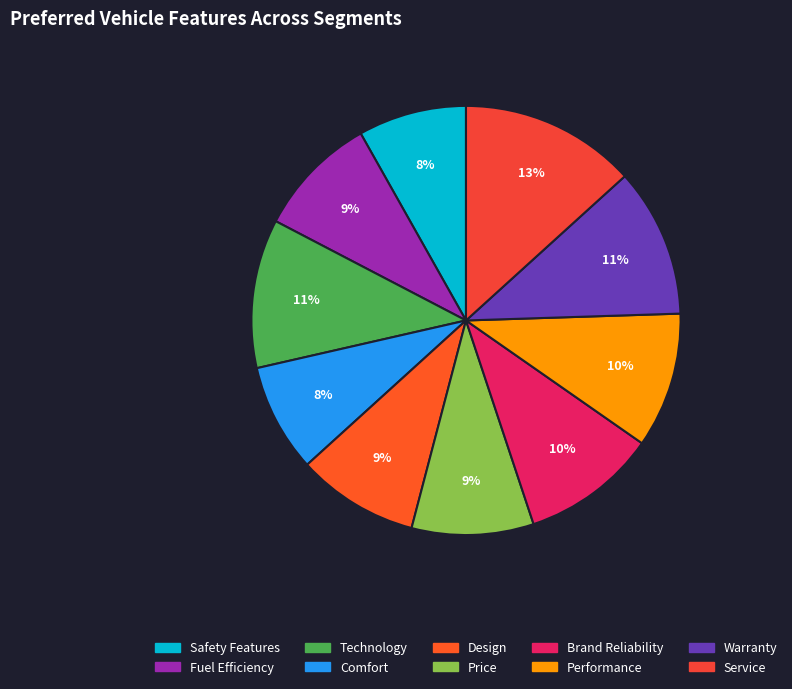

How many segments does this pie chart have?

10